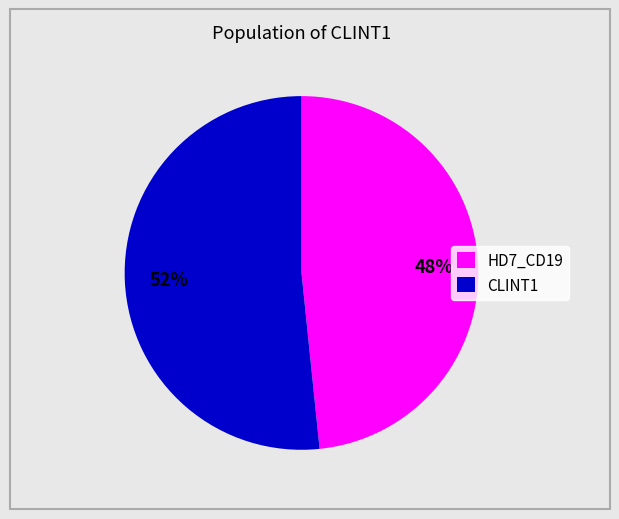

What is the largest slice in the pie chart?

CLINT1